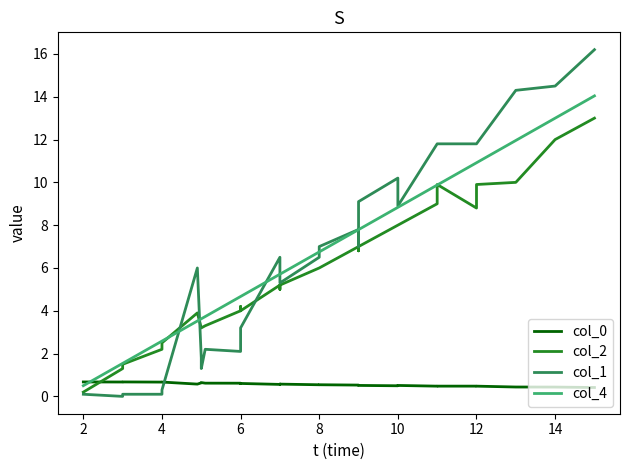

What are all the series names shown in the legend?

col_0, col_2, col_1, col_4